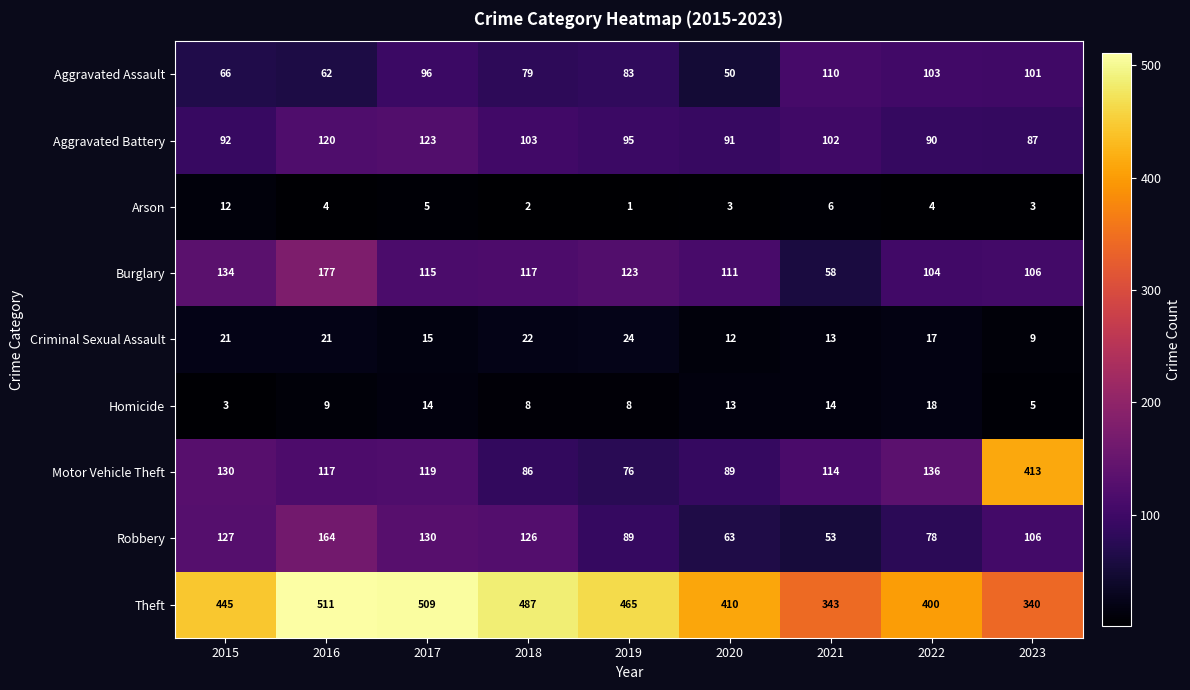

Rank the series by their maximum value, from lowest to highest.

Arson, Homicide, Criminal Sexual Assault, Aggravated Assault, Aggravated Battery, Robbery, Burglary, Motor Vehicle Theft, Theft